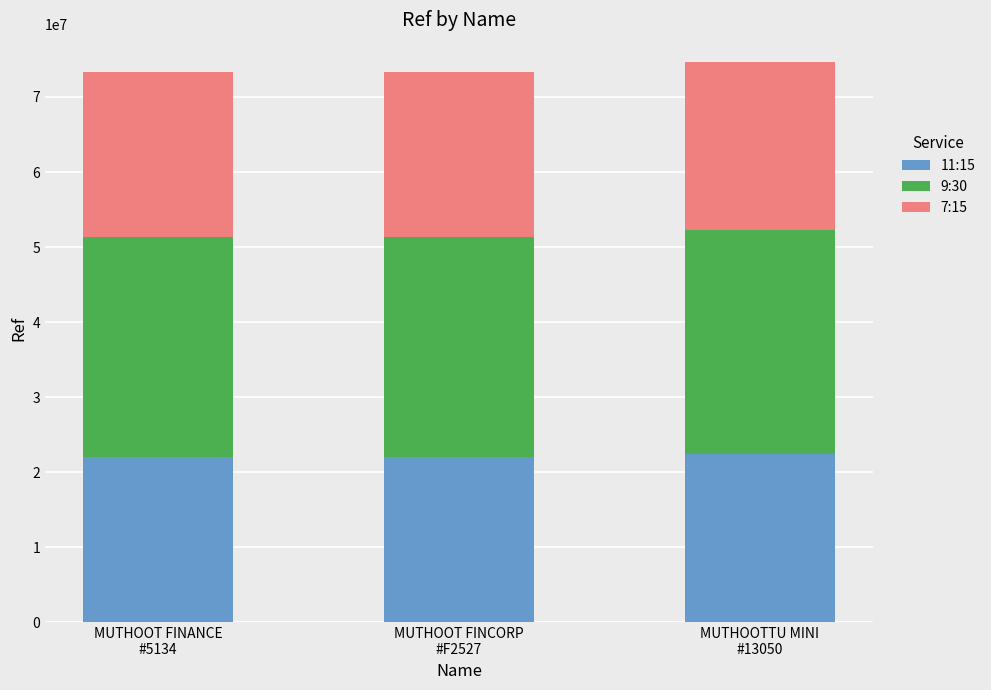

How many bars are there in total?

3